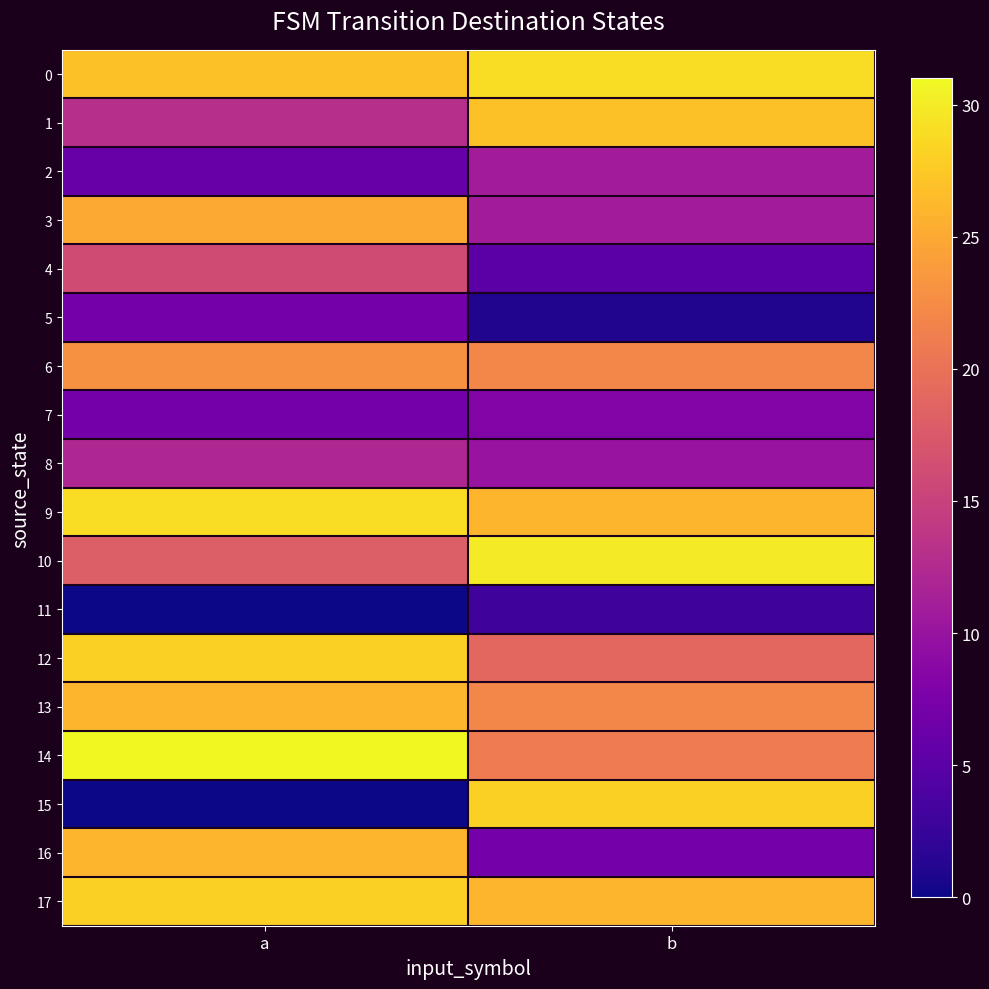

Between a and b, which is larger?

b